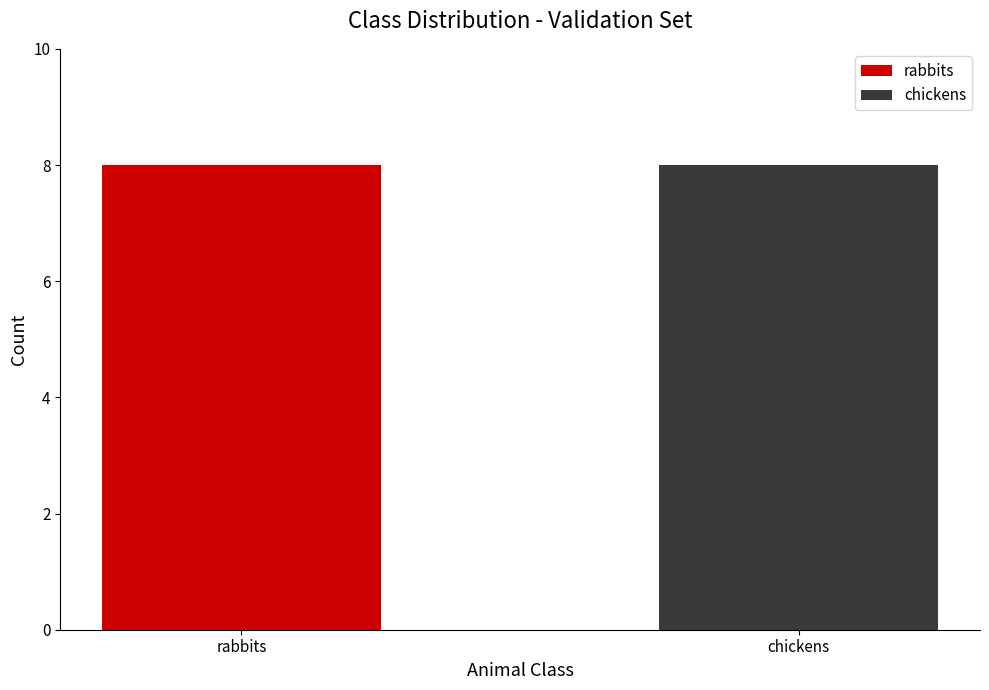

True or false: rabbits has a value of 8 at rabbits.

True